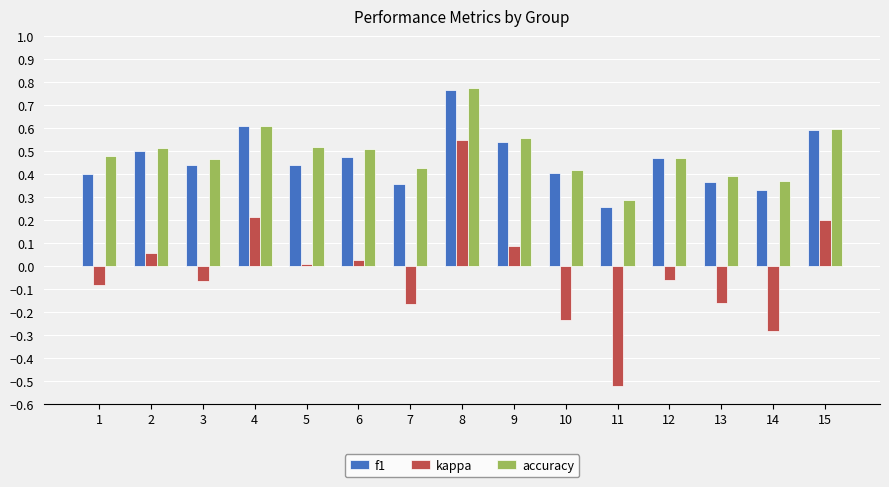

Which category has the highest value in the f1 series?

8